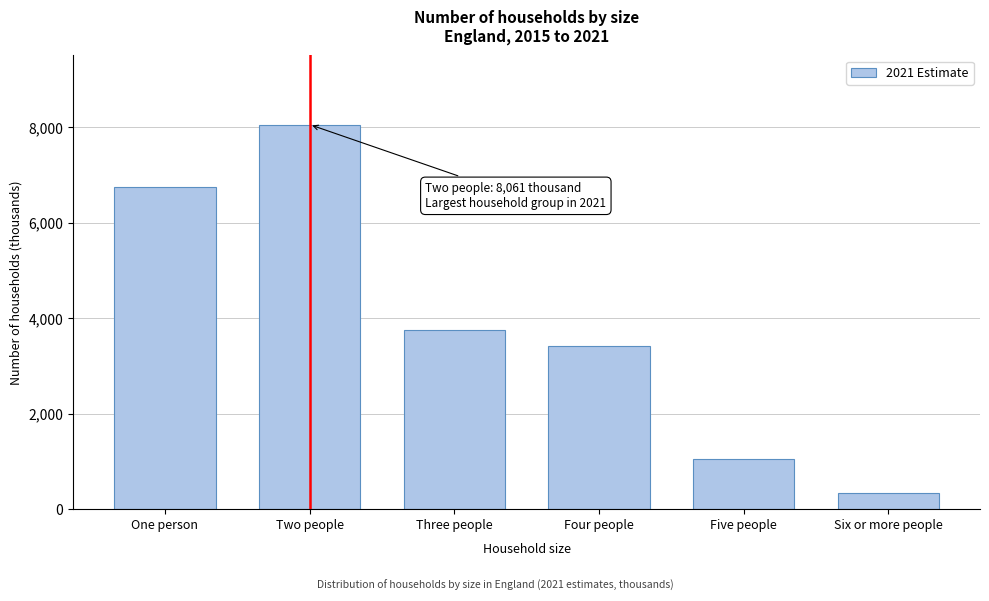

Reading right to left, list all the values displayed in this chart.

Six or more people=332	Five people=1055	Four people=3414	Three people=3754	Two people=8061	One person=6748